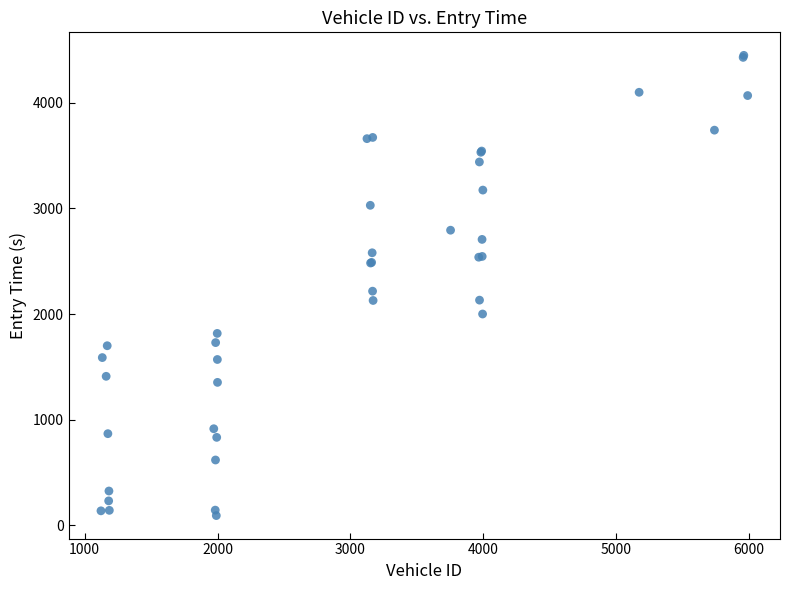

What Y value in the scatter plot is closest to 2270?

2216.6